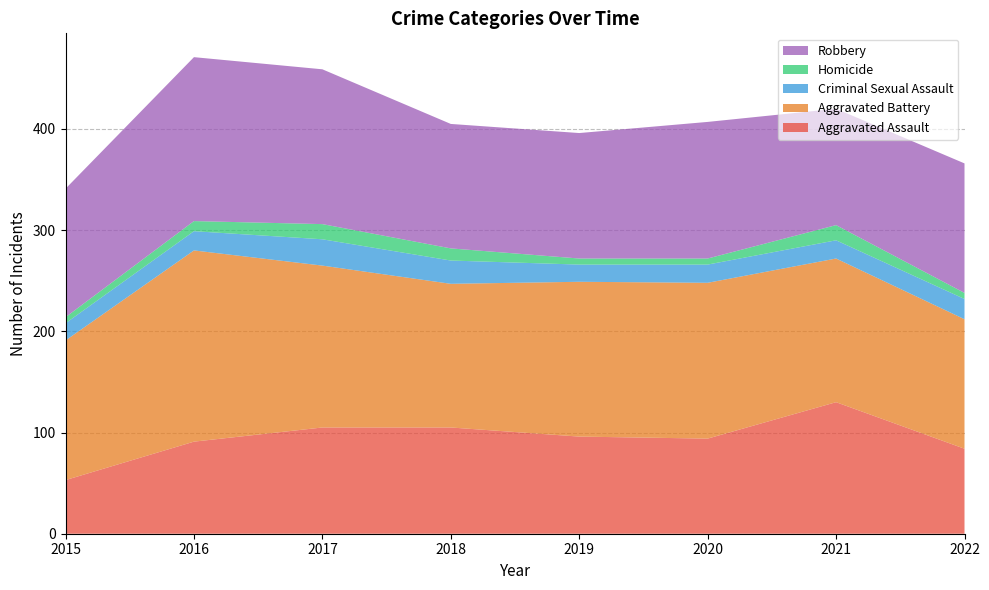

Reading right to left, what are all the values shown in this chart?

Aggravated Assault: 84	130	94	96	105	105	91	53
Aggravated Battery: 128	142	154	153	142	160	189	138
Criminal Sexual Assault: 20	18	18	17	23	26	19	17
Homicide: 6	15	6	6	12	15	10	6
Robbery: 128	115	135	124	123	153	162	127